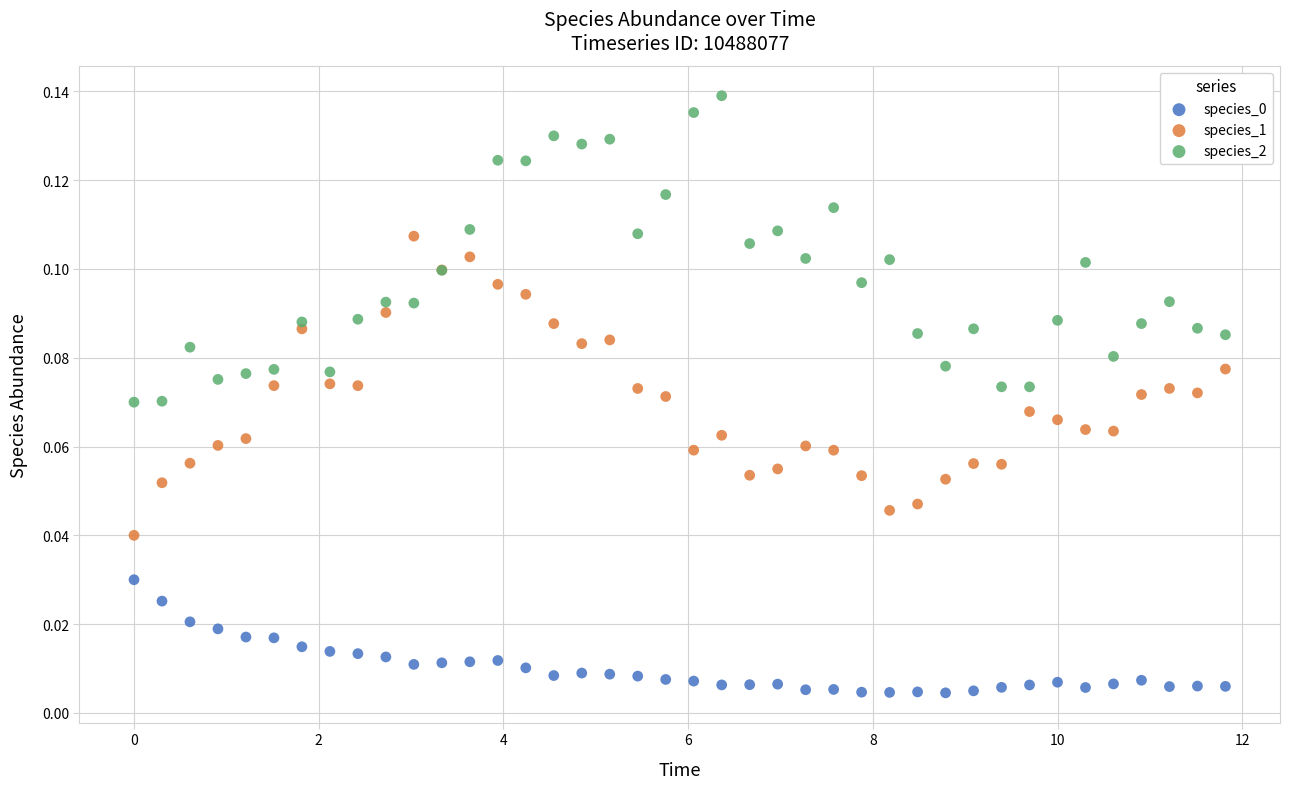

Which series reaches the maximum Y coordinate?

species_2